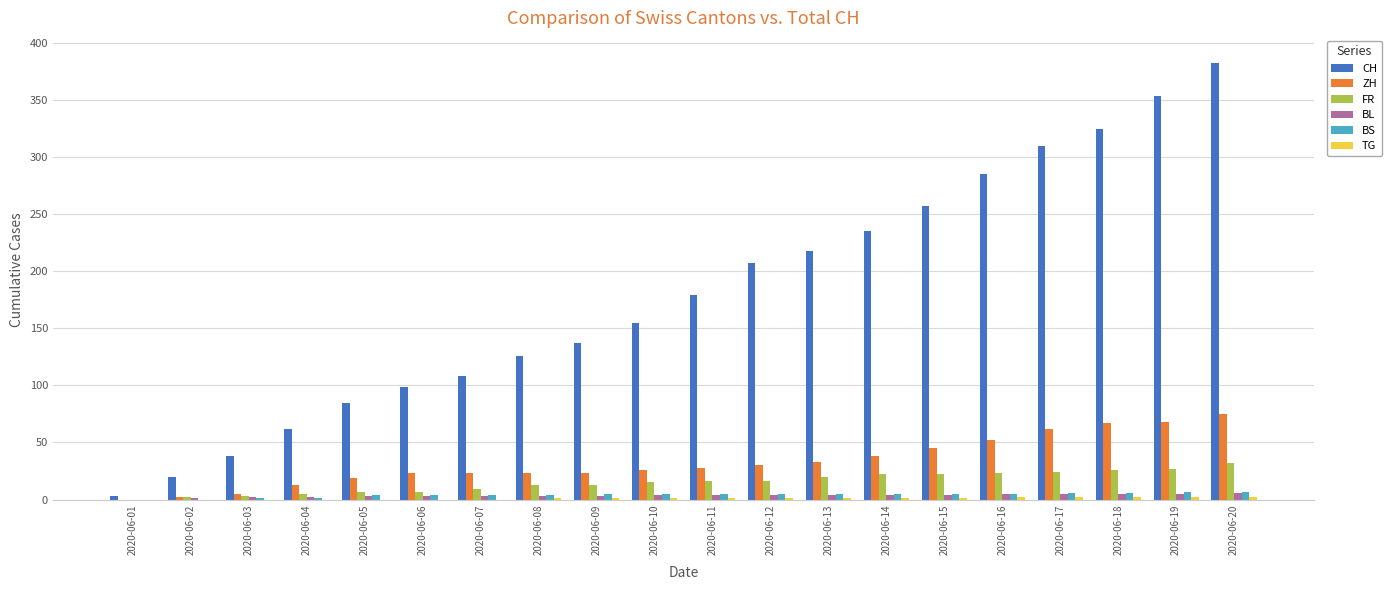

What is the average value of the ZH series?

33